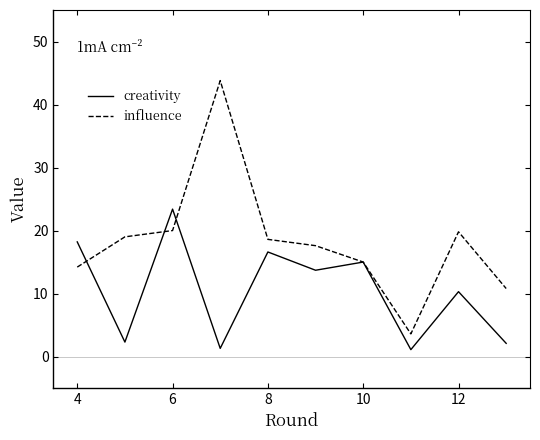

Which series has the largest total across all categories?

influence